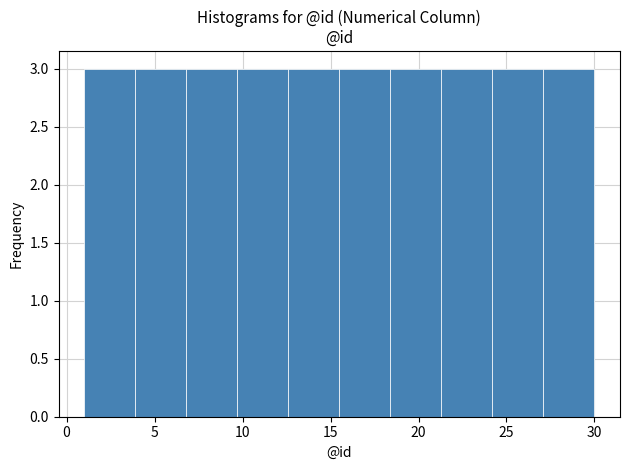

Reading left to right, list every bar in this chart as the range it spans on the x-axis followed by its height. Neither the bar edges nor the heights are printed on the chart, so give them approximately, as read against the axes.

1.0 to 3.9: 3
3.9 to 6.8: 3
6.8 to 9.7: 3
9.7 to 12.6: 3
12.6 to 15.5: 3
15.5 to 18.4: 3
18.4 to 21.3: 3
21.3 to 24.2: 3
24.2 to 27.1: 3
27.1 to 30.0: 3